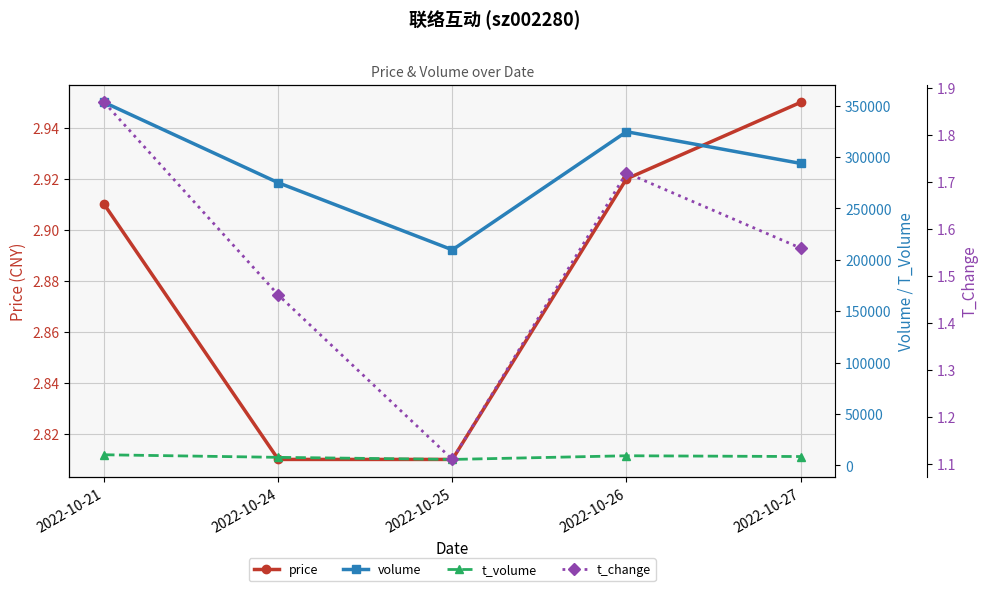

Reading left to right, what are all the values shown in this chart?

price: 2.9	2.8	2.8	2.9	3.0
volume: 353076.0	274948.0	209691.0	324567.0	293775.0
t_volume: 10427.0	7919.0	5885.0	9458.0	8708.0
t_change: 1.9	1.5	1.1	1.7	1.6